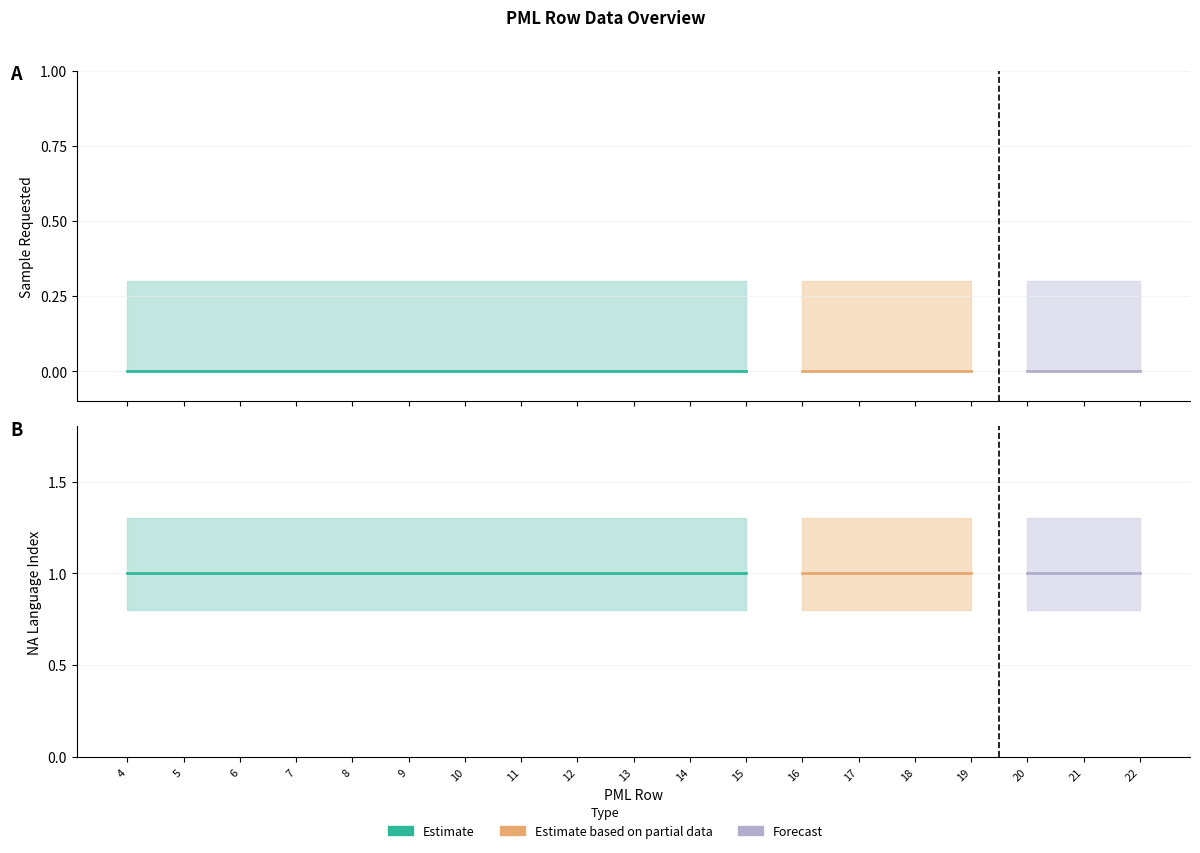

True or false: NA_Language_Index and Sample_Requested cross at least once.

False